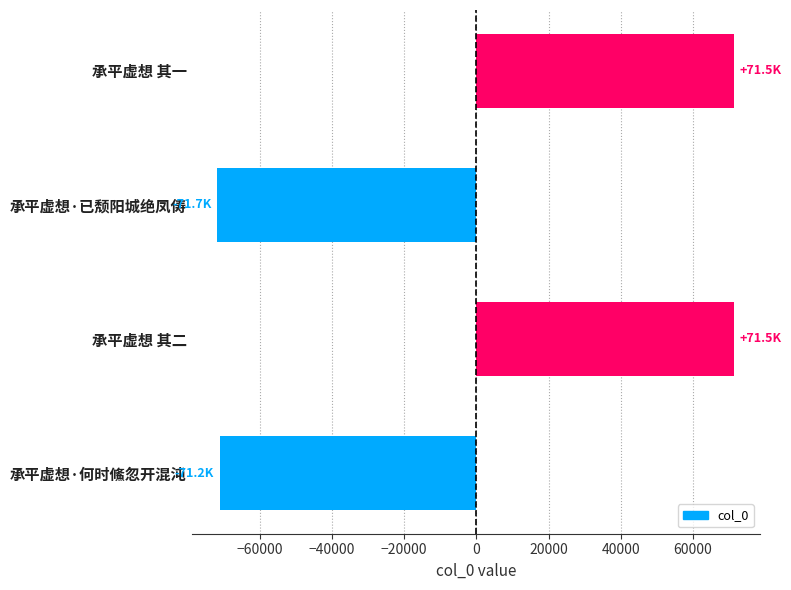

Between 承平虚想·何时鯈忽开混沌 and 承平虚想 其一, which is larger?

承平虚想 其一